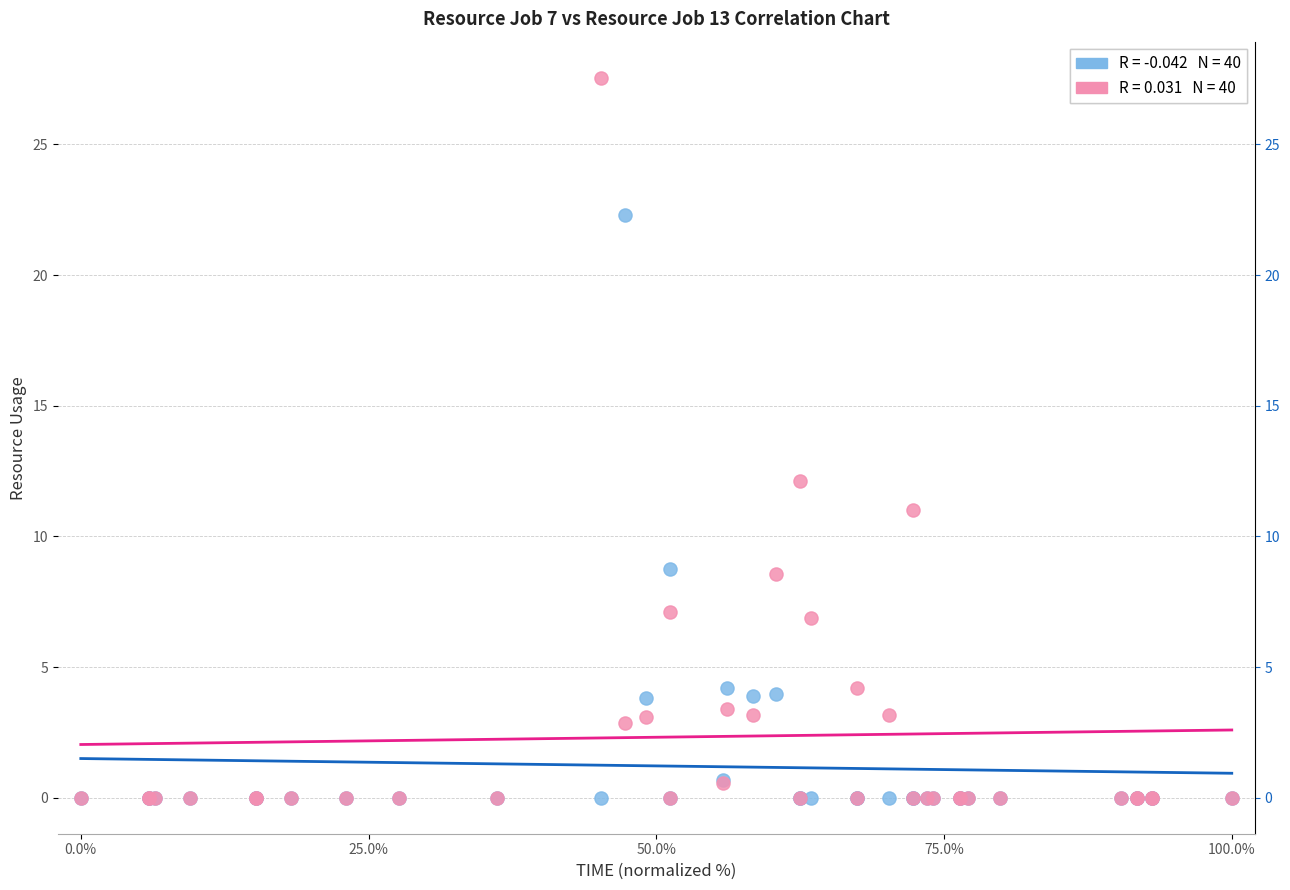

Across all series, what Y value is closest to 13?

12.1